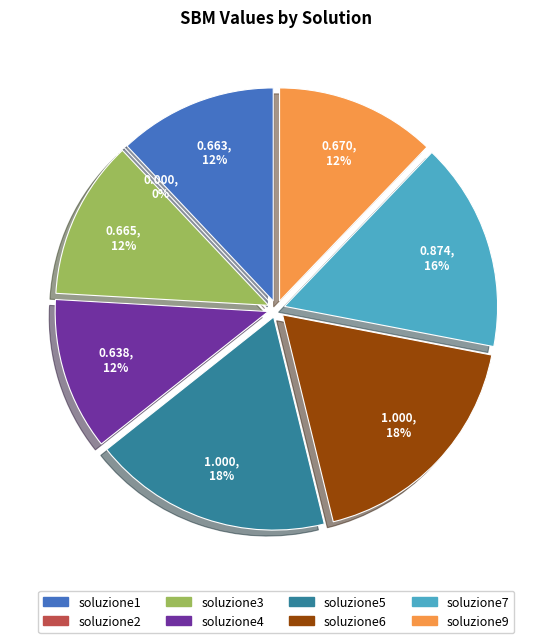

Which has a higher value, soluzione4 or soluzione5?

soluzione5